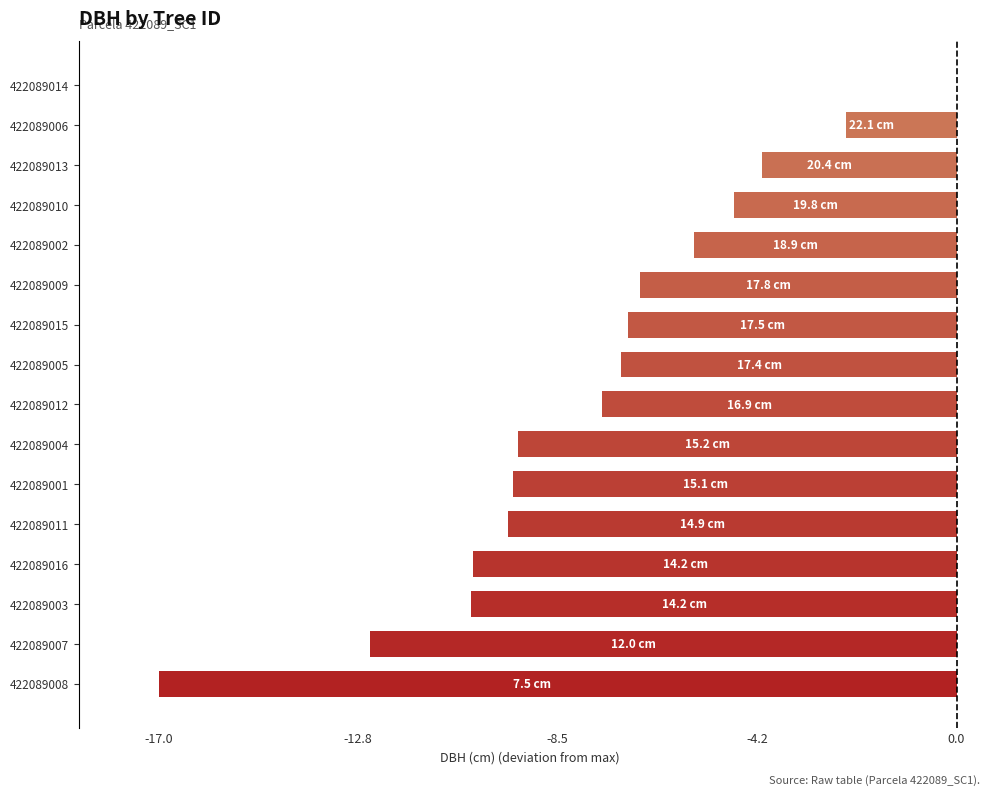

What is the sum of all values?

-123.8